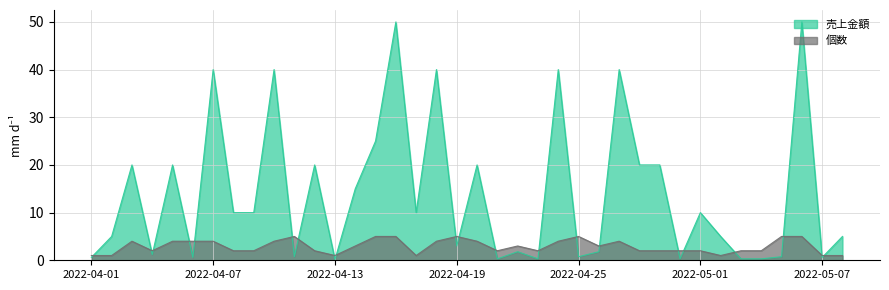

Read the 売上金額 value at 2022-04-27, to the nearest 100.

400000